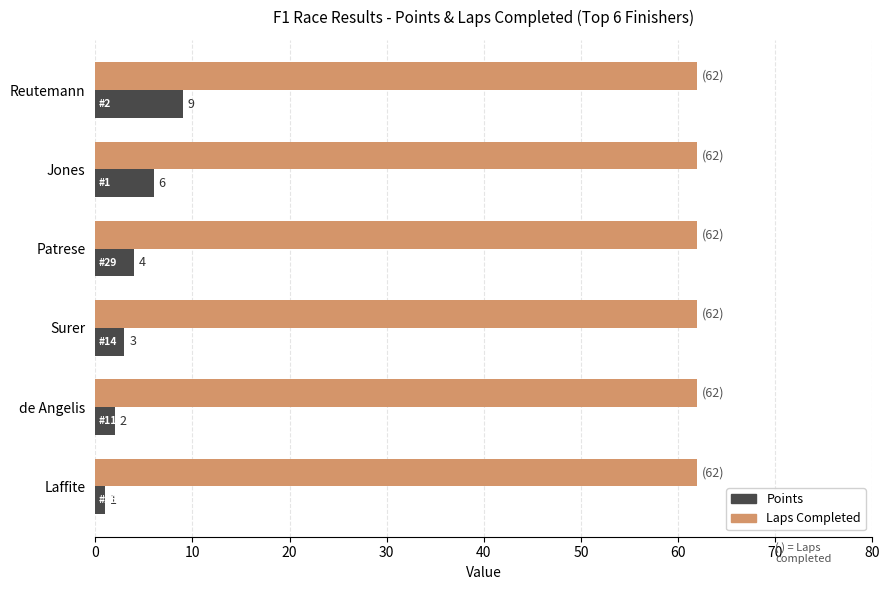

What is the spread (max minus min) of values at Laffite?

61